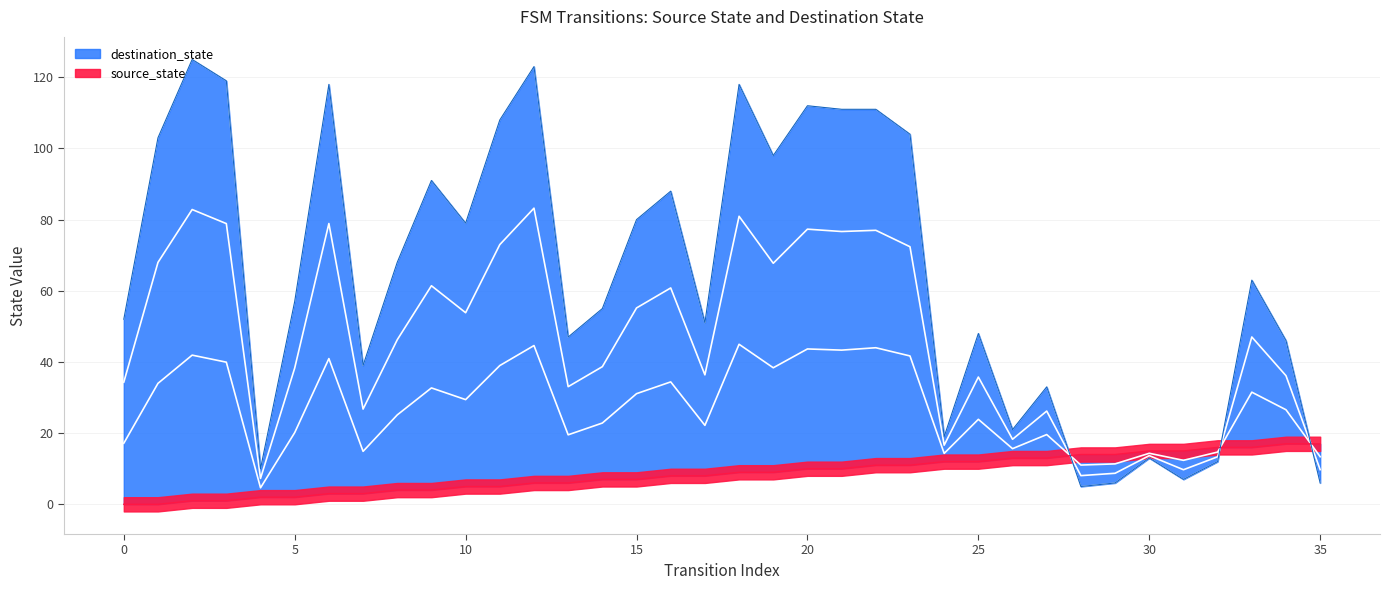

What are all the series names shown in the legend?

source_state, destination_state